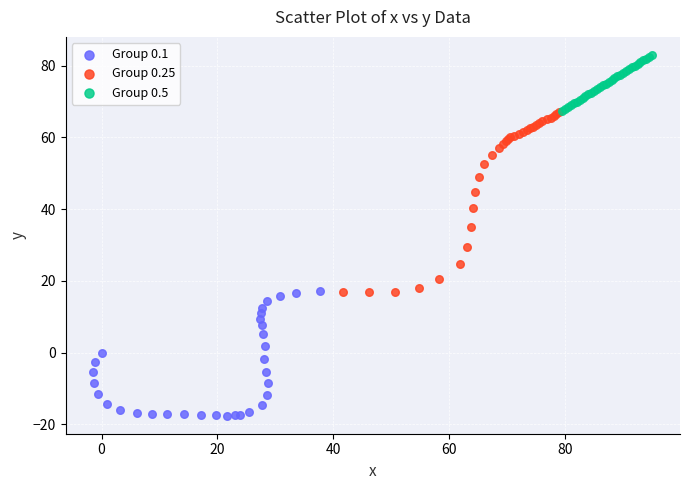

Which series contains the lowest Y value?

Group 0.1